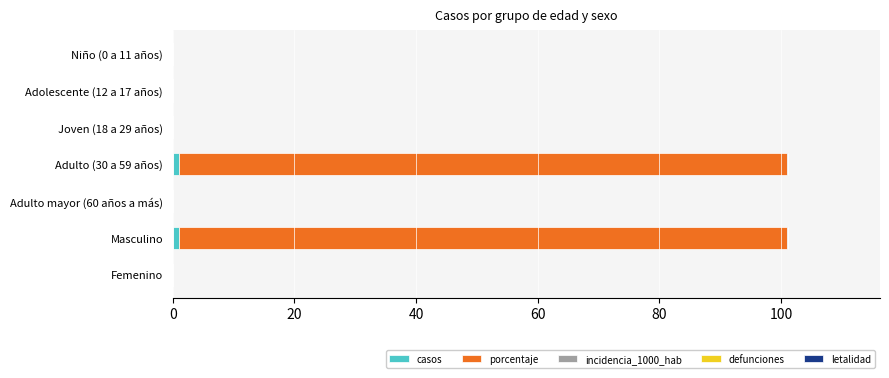

How many series are shown in this chart?

3